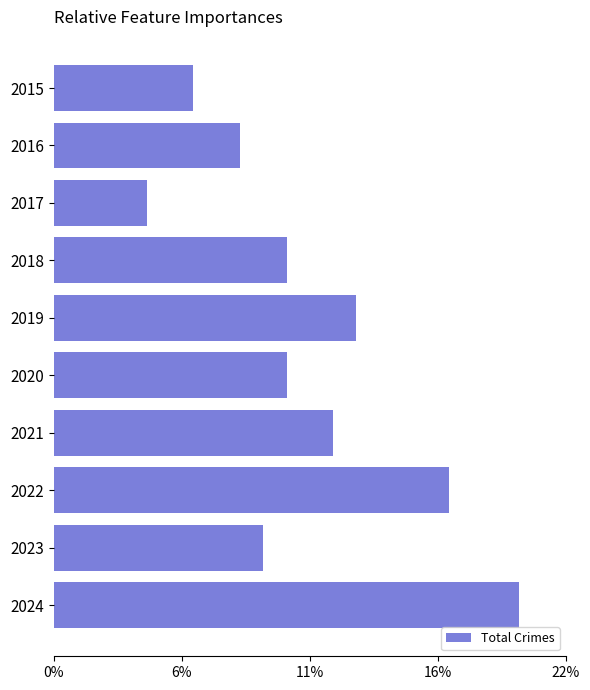

Are the bars horizontal?

Yes